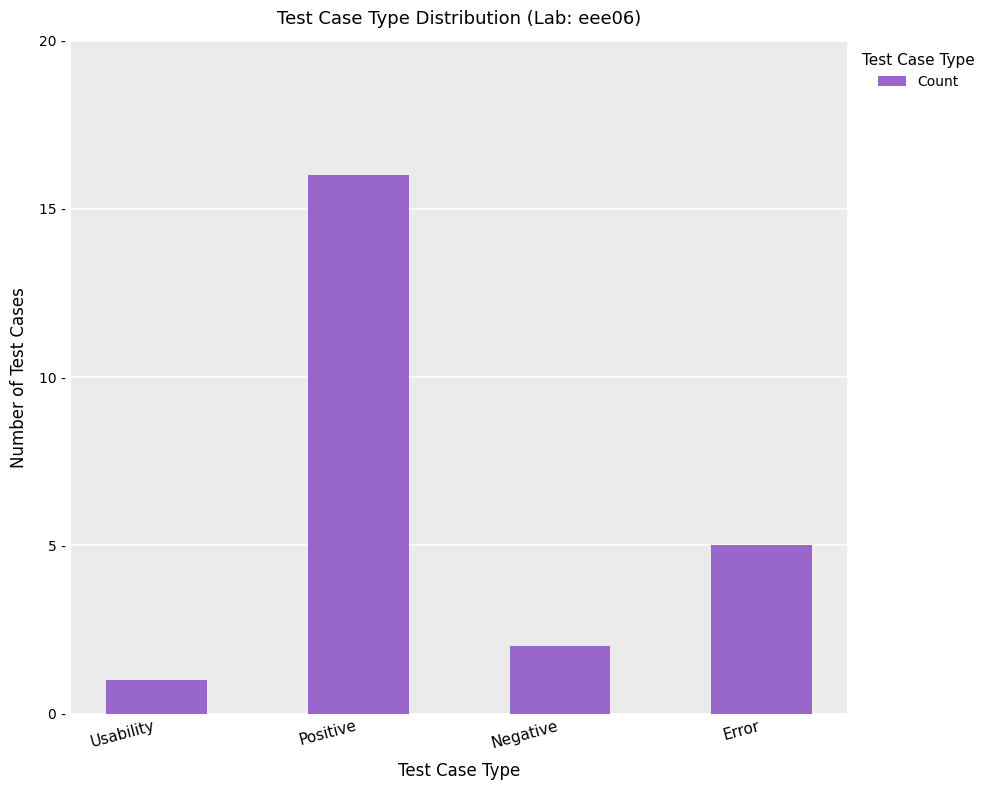

Rank the categories by value from lowest to highest.

Usability, Negative, Error, Positive